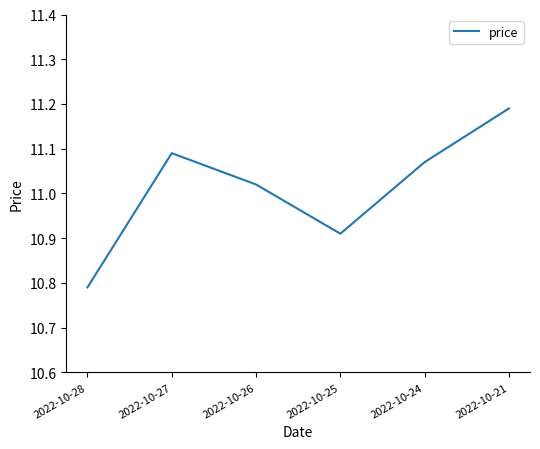

The value at 2022-10-28 is 7.1. True or false?

False